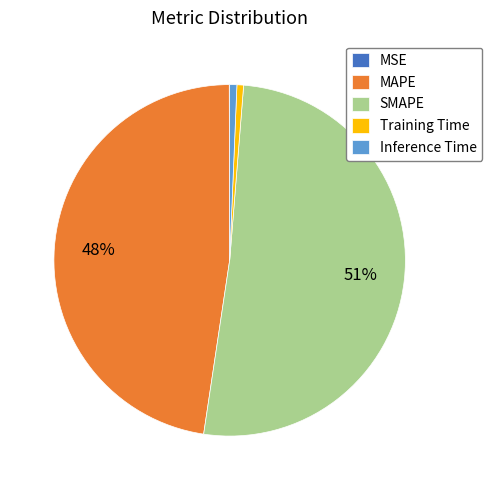

Which category has the biggest portion of the pie?

SMAPE